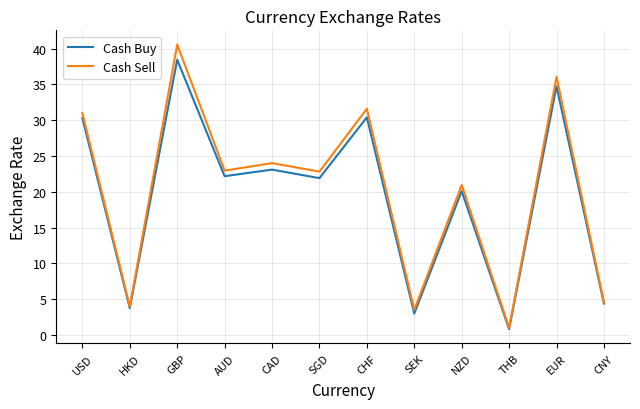

What is the spread (max minus min) of values at SGD?

0.9